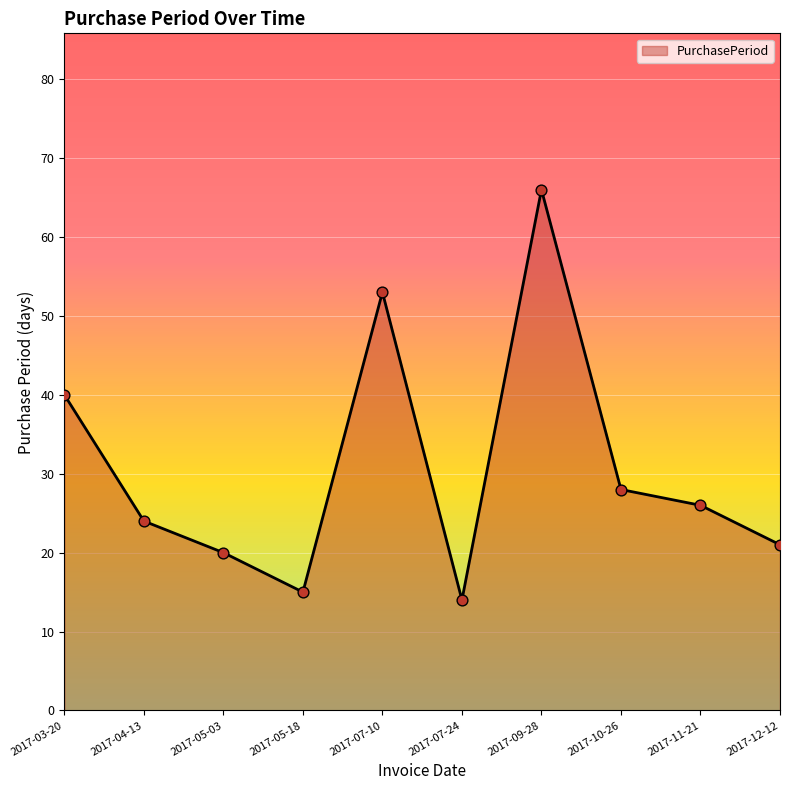

Between 2017-03-20 and 2017-10-26, which is larger?

2017-03-20